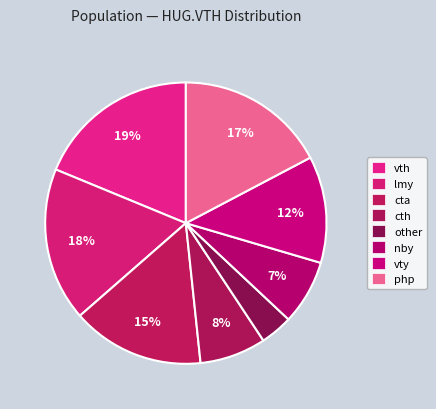

How many segments does this pie chart have?

8